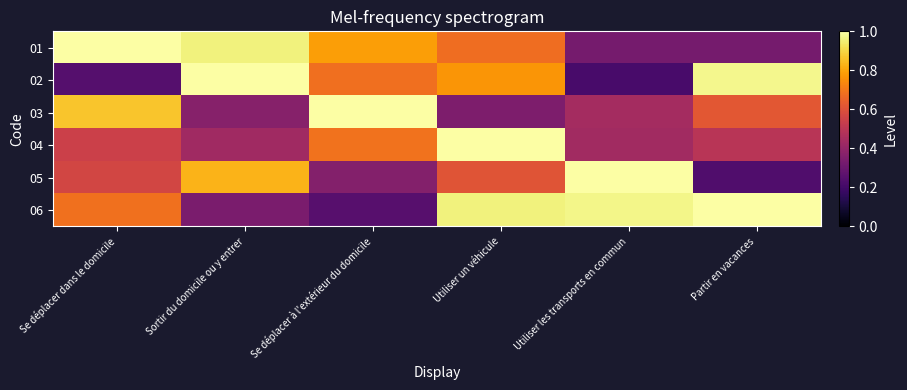

Which series has the largest total across all categories?

06